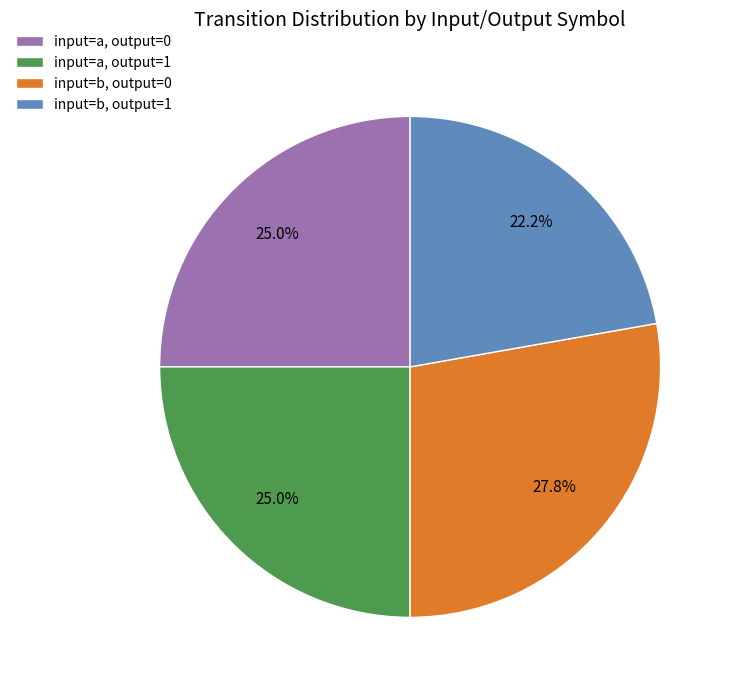

Which slice is the largest?

input=b, output=0